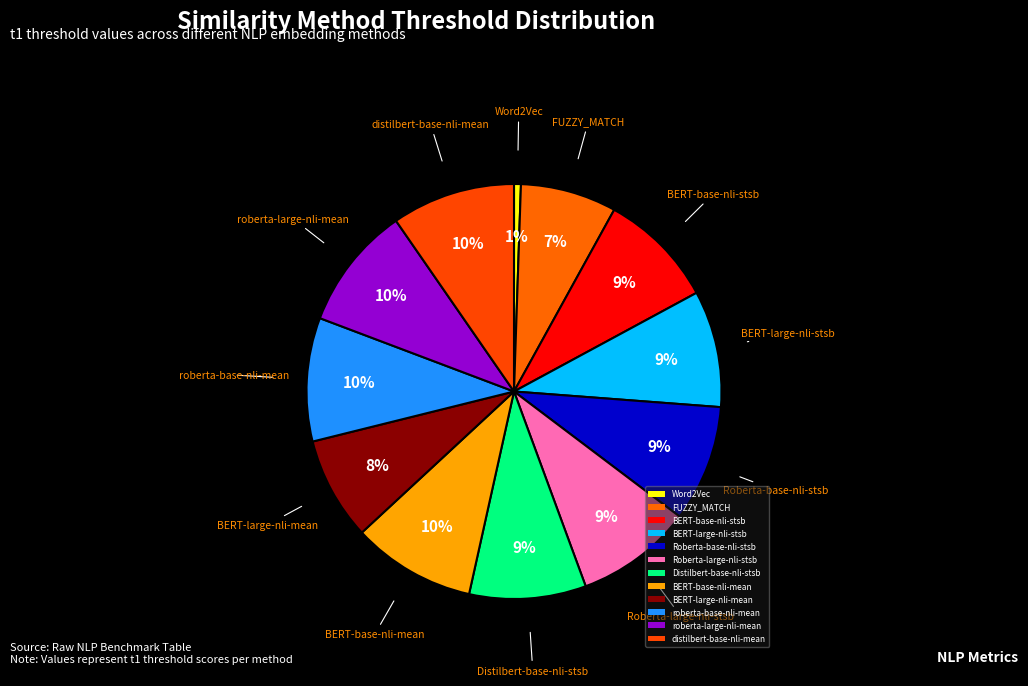

Which has a higher value, Roberta-base-nli-stsb or BERT-base-nli-mean?

BERT-base-nli-mean